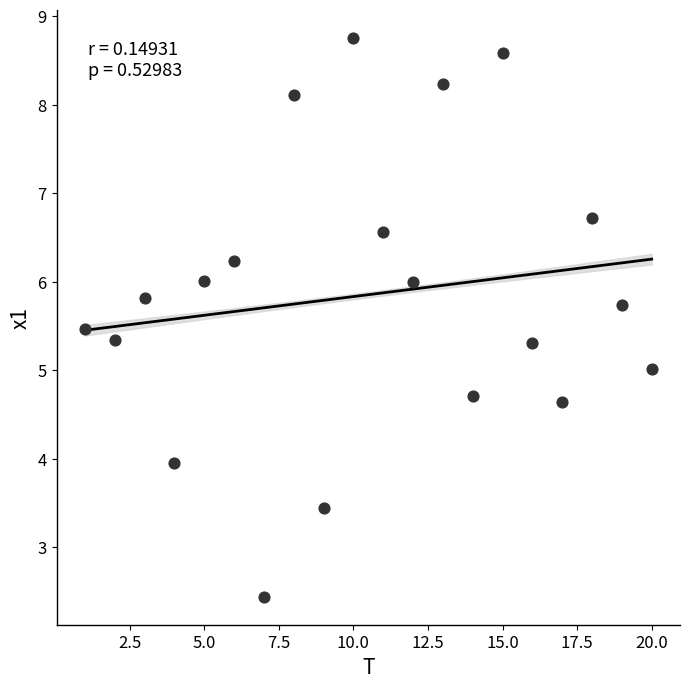

What is the range of X values (max minus min)?

19.0